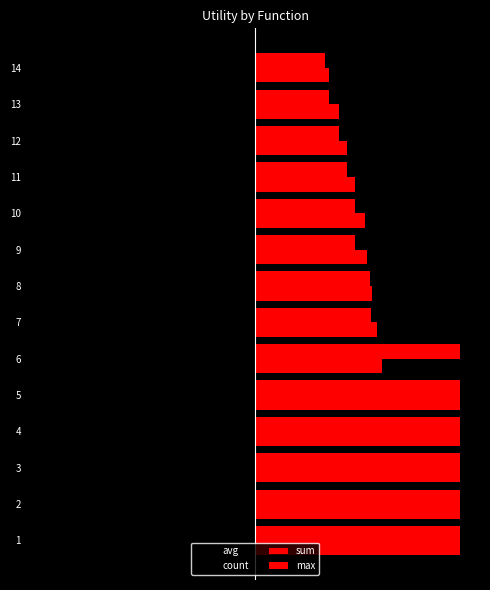

What is the value of the max bar at the 2nd from the left?

1.4